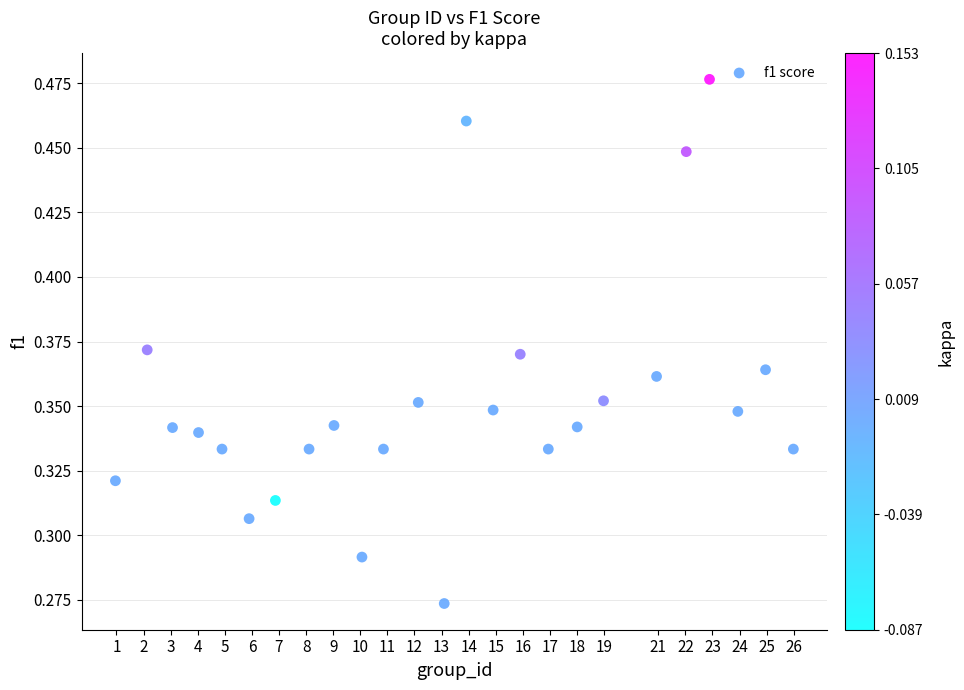

What is the range of X values (max minus min)?

25.0